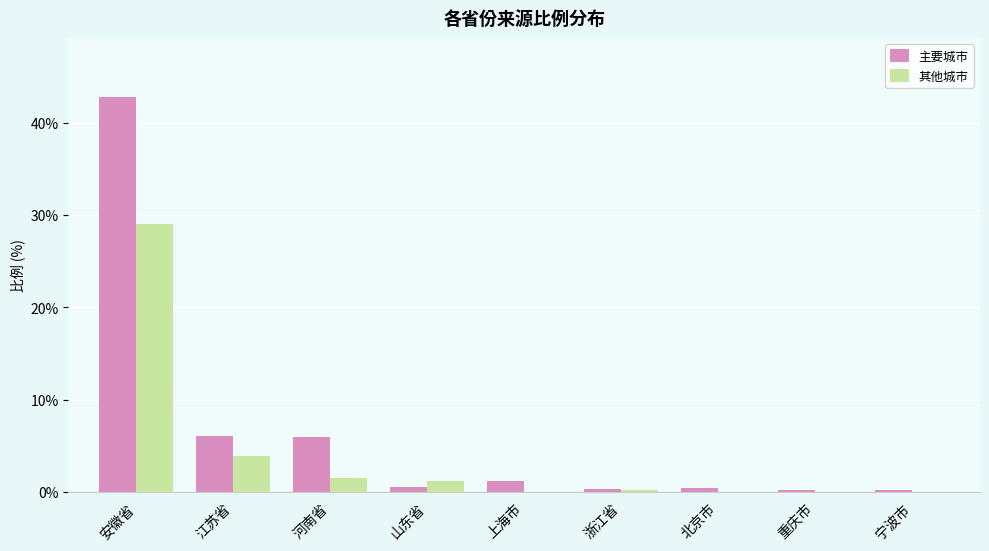

What is the difference between the 其他城市 values at 北京市 and 山东省?

1.2